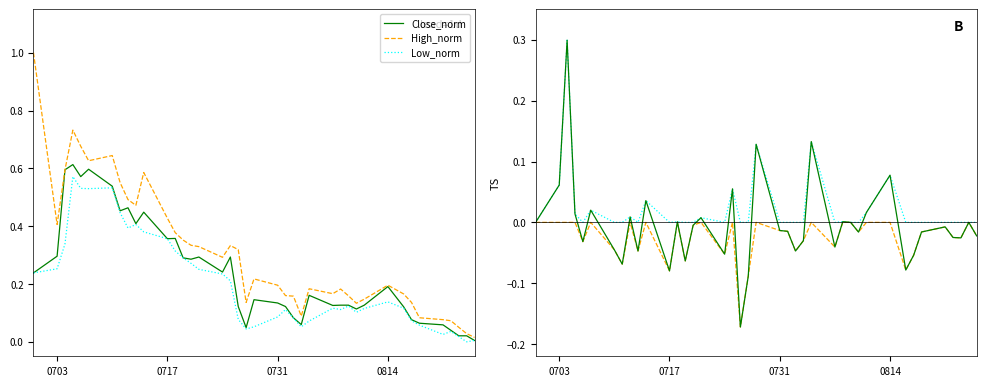

What is the maximum value for High_norm?

1.0